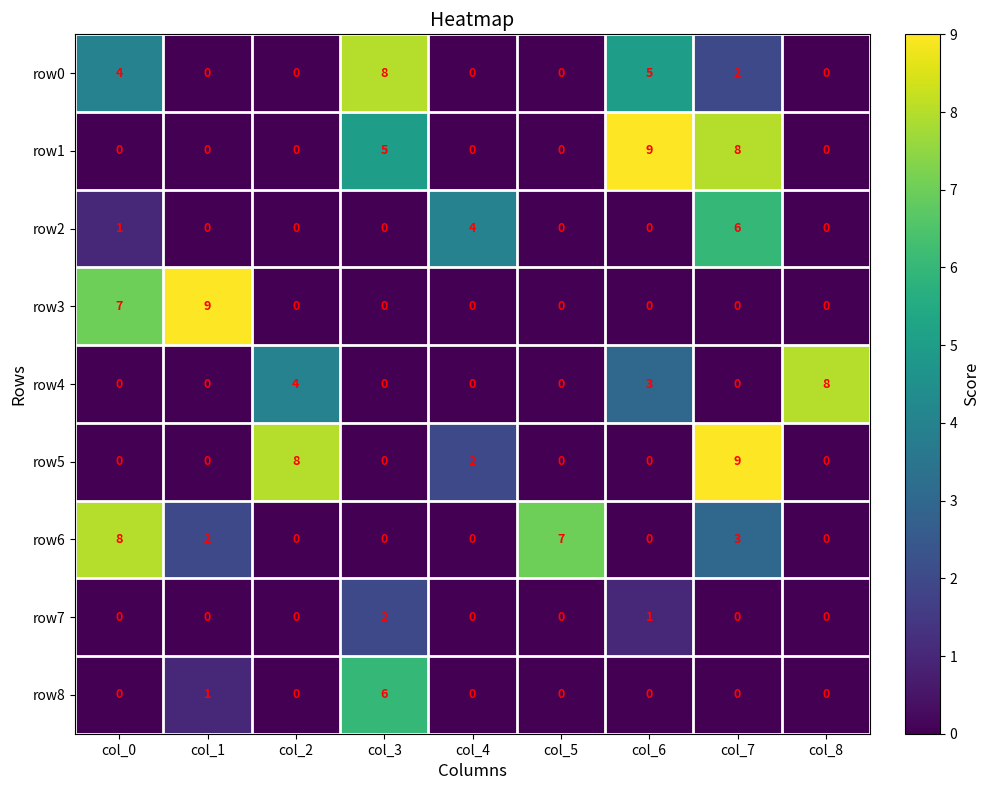

What is the sum of the row1 values at col_6 and col_1?

9